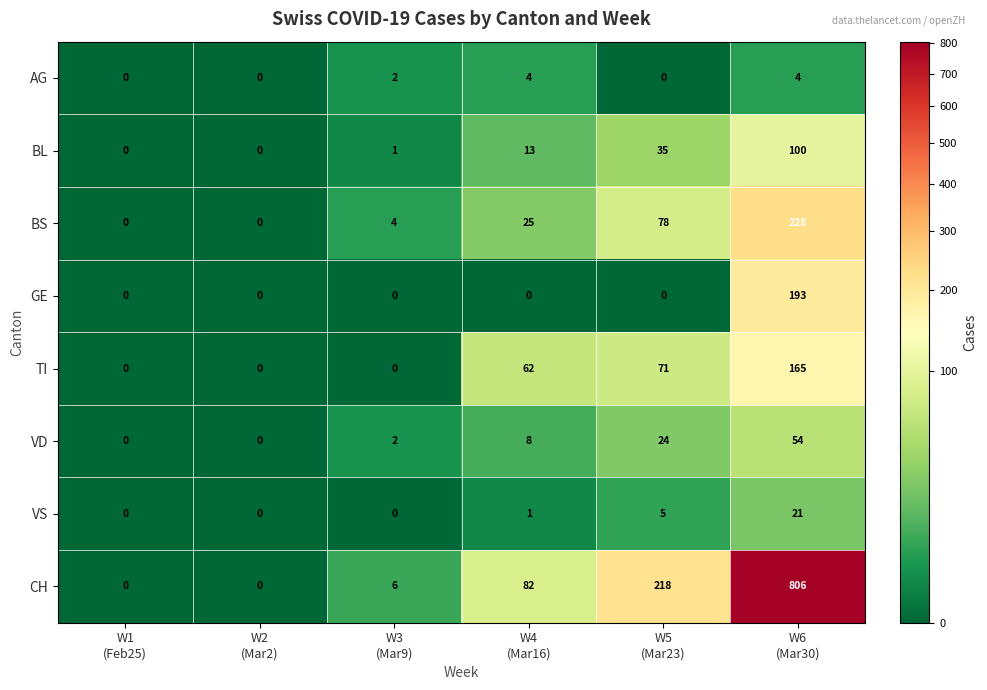

What is the difference between the maximum and minimum values in the TI series?

165